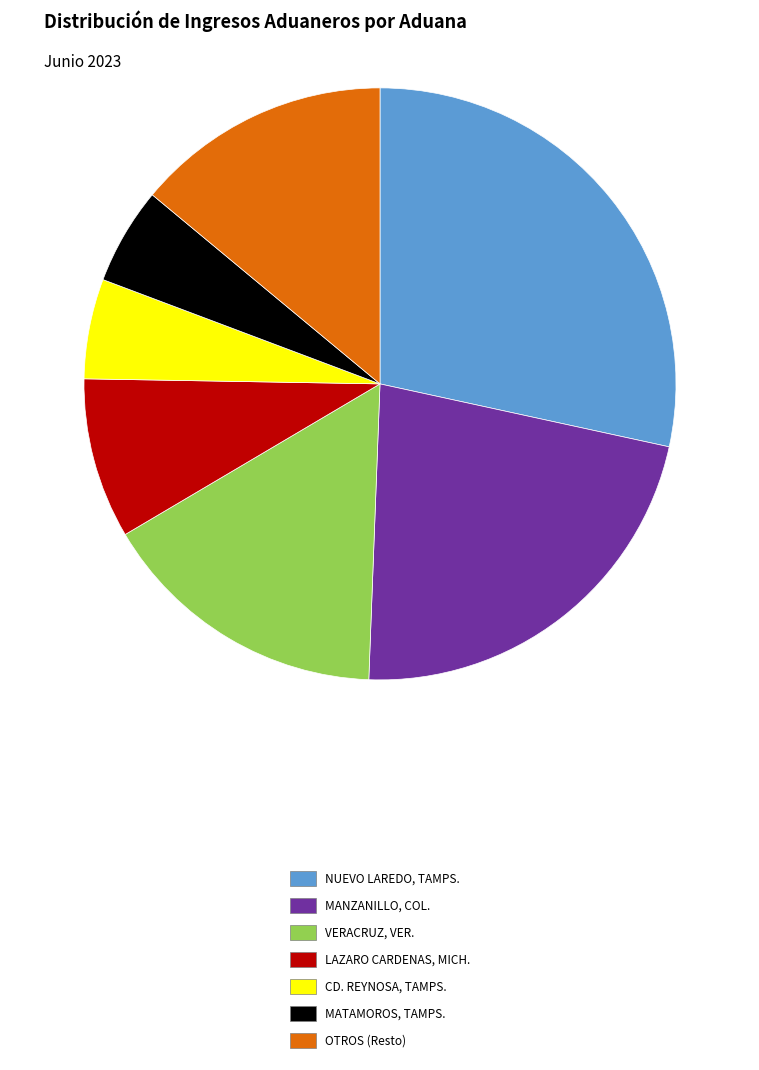

Which category has the biggest portion of the pie?

NUEVO LAREDO, TAMPS.